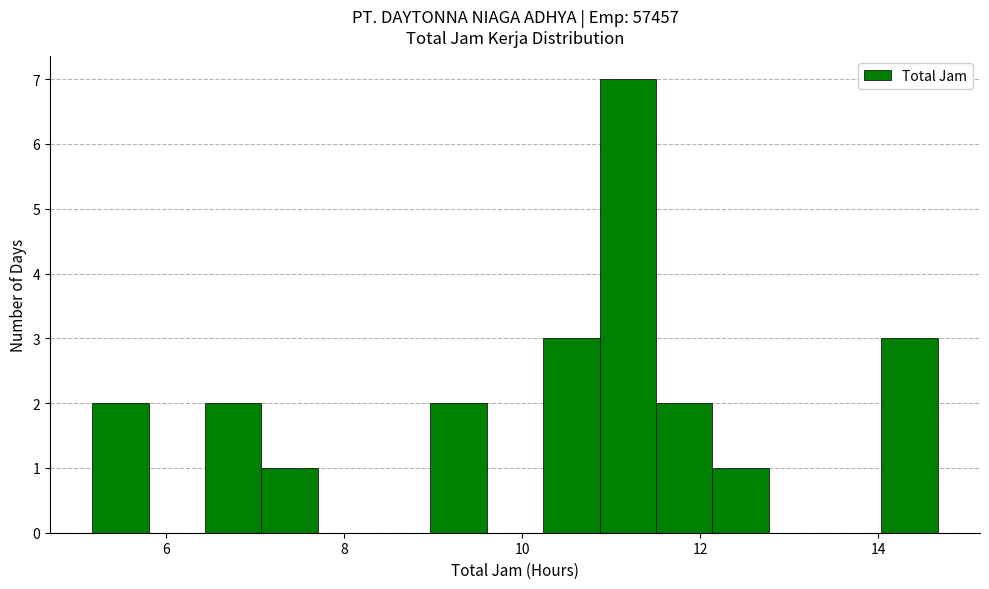

Read against the x-axis, roughly where is the centre of the tallest bar?

11.2